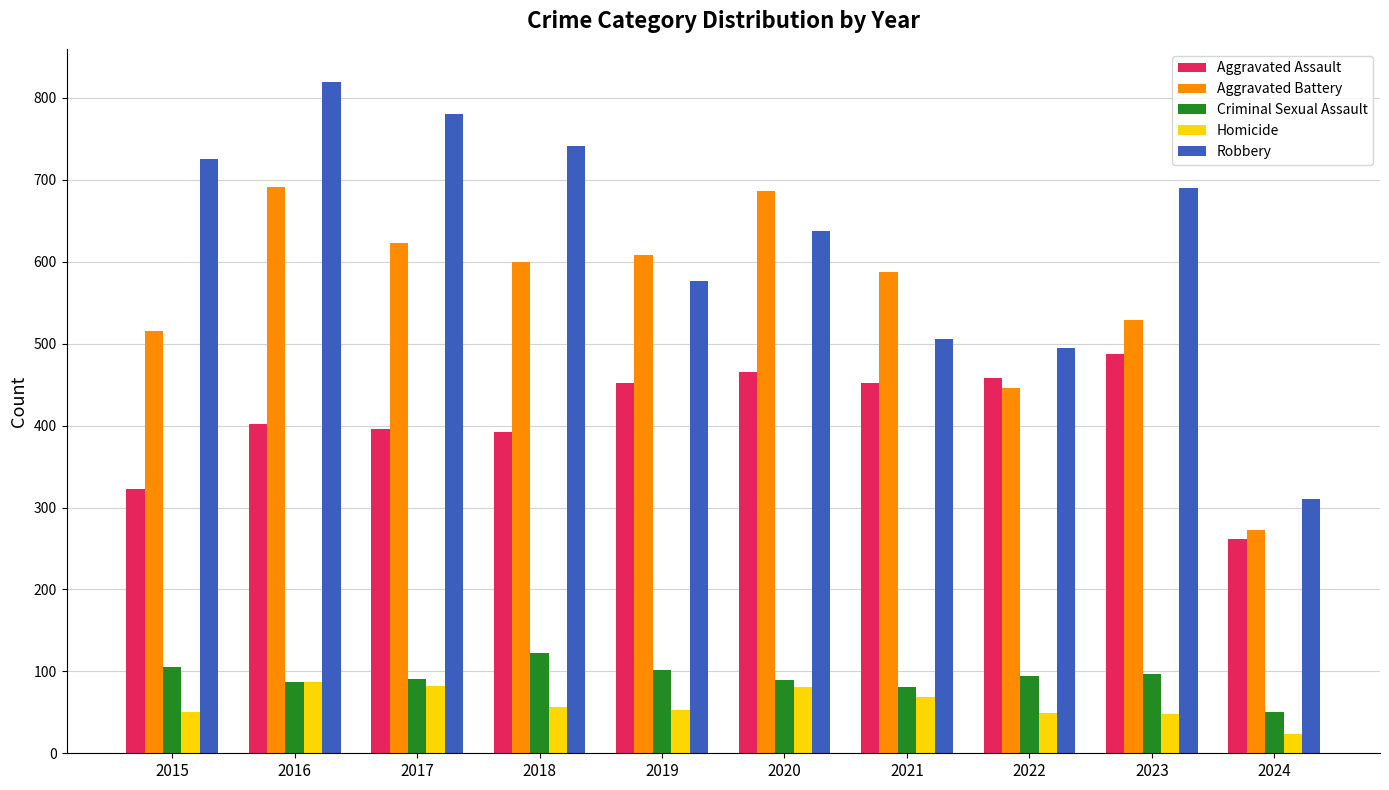

How many bars are there in total?

50